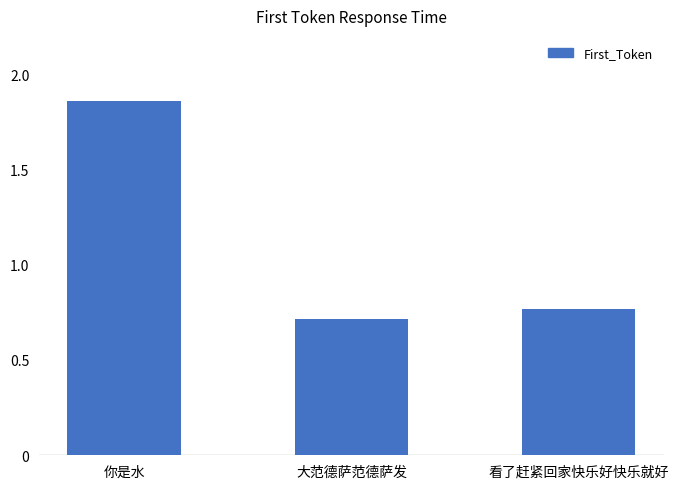

The value at 看了赶紧回家快乐好快乐就好 is 0.2. True or false?

False